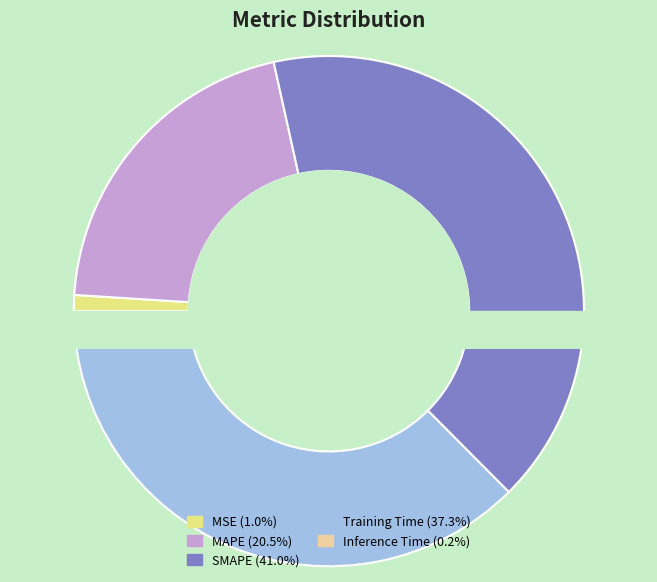

What percentage do MAPE and SMAPE together represent?

61.5%